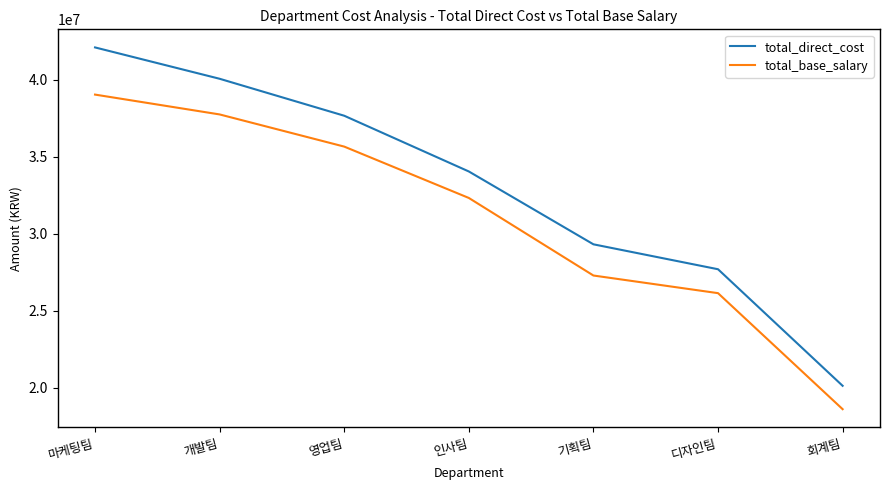

Does the chart display data point markers on the line(s)?

No